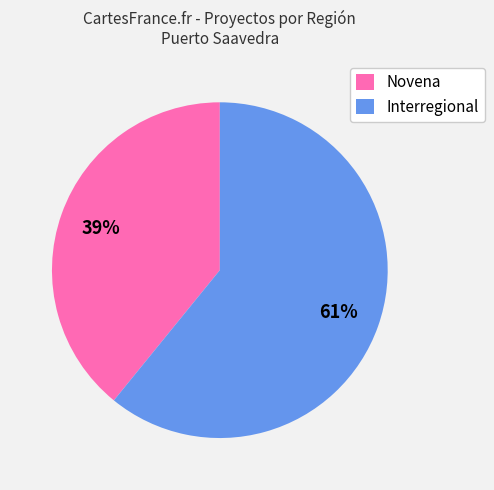

To the nearest percent, what percentage of the pie is Novena?

39%